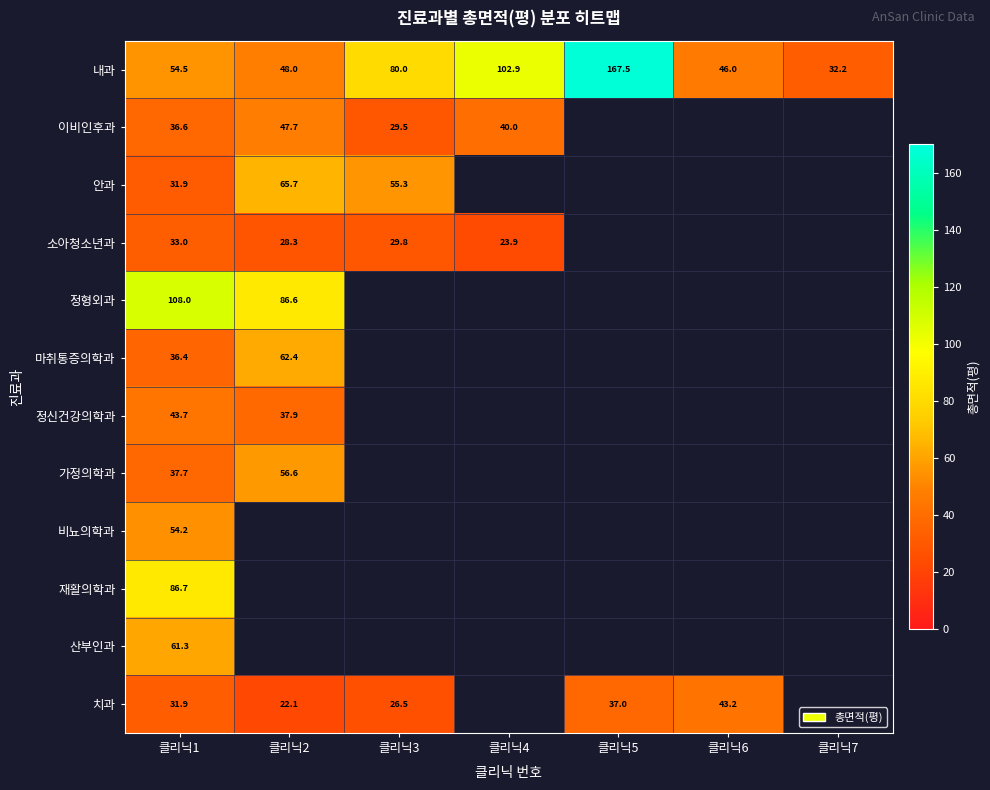

Which category has the highest value across all series?

클리닉5